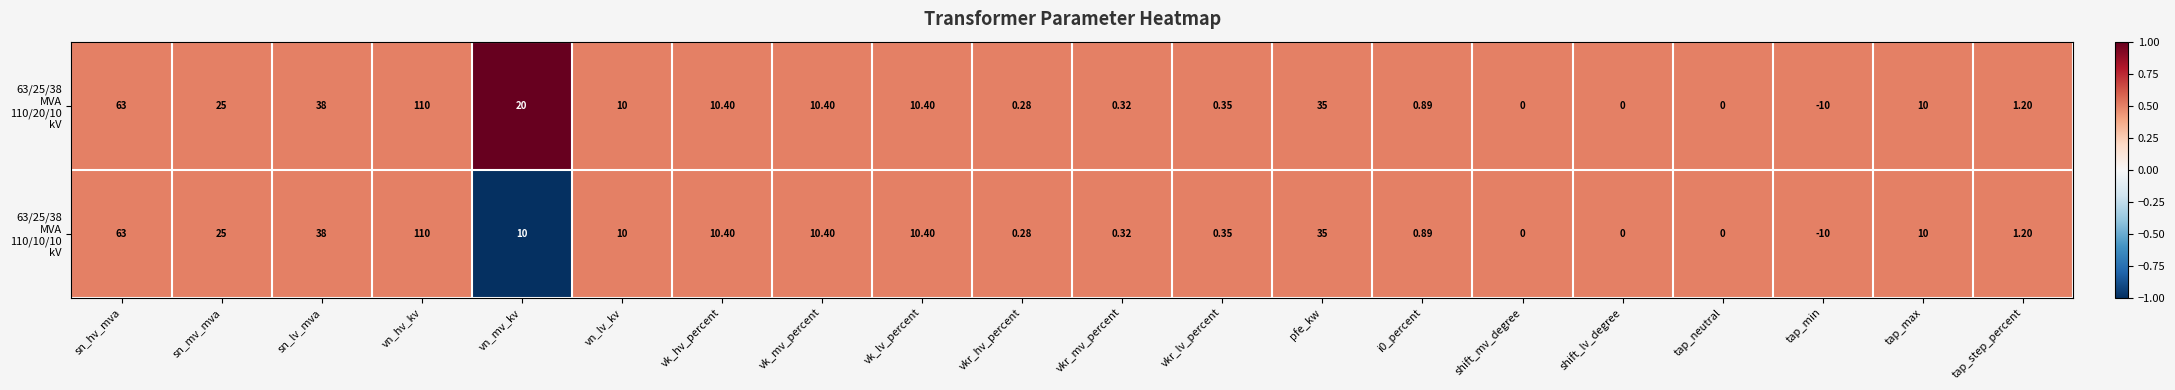

At which category is the sum across all series the highest?

vn_hv_kv